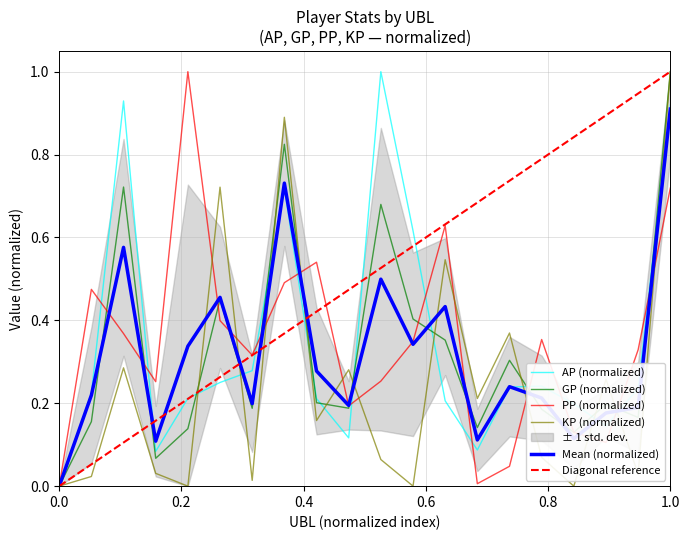

What is the maximum value for KP?

1.0